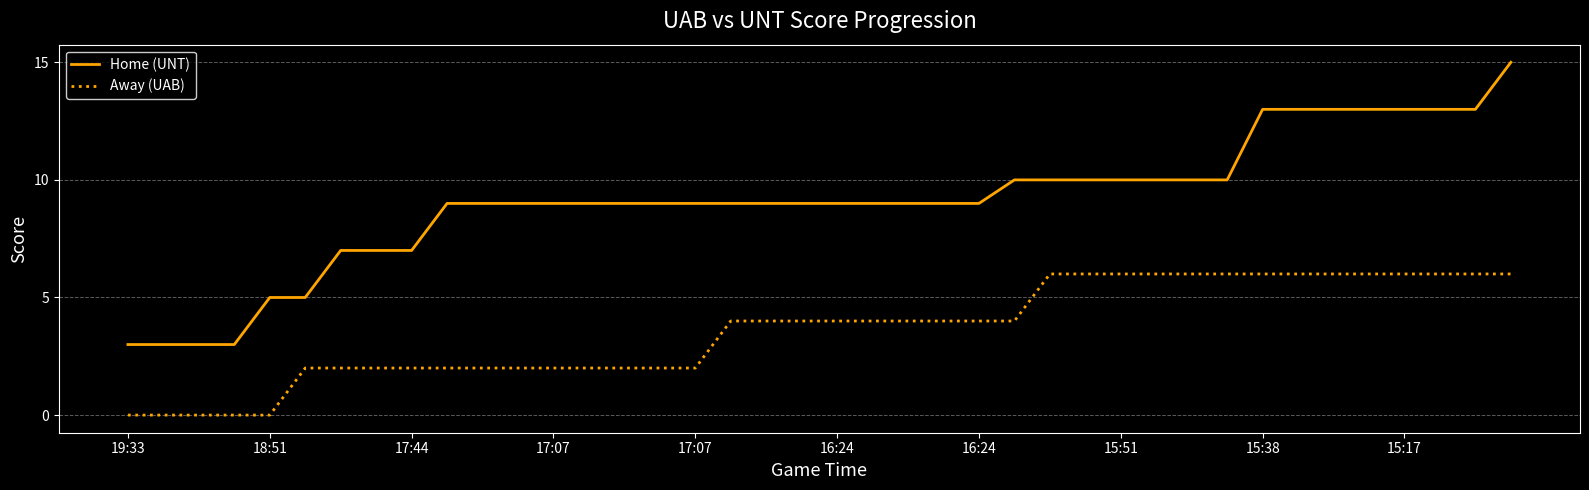

What is the maximum value shown in the chart?

15